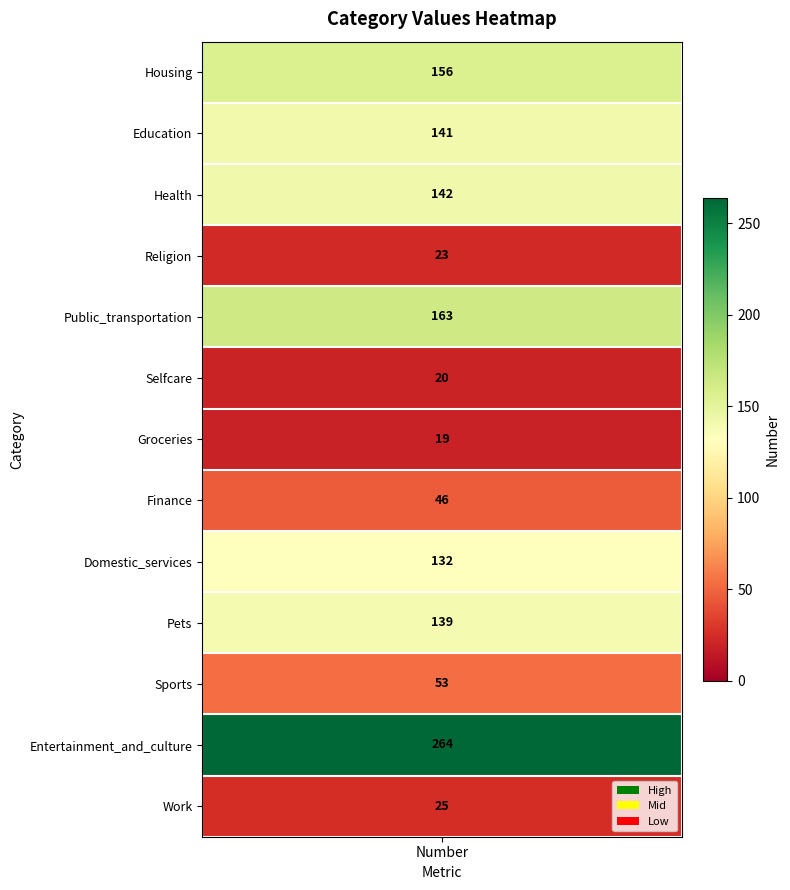

At which category does the chart reach its minimum across all series?

Groceries